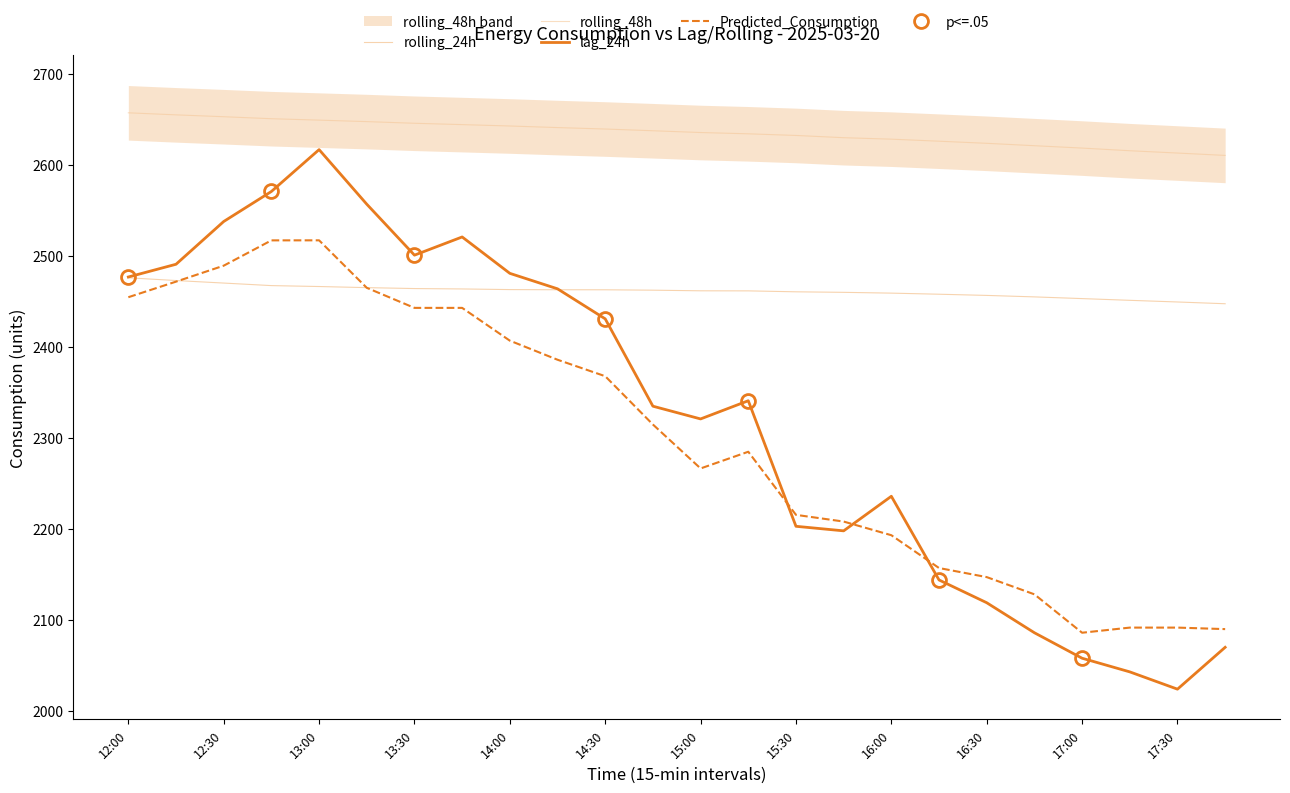

Read the lag_24h value at 12:30.

2538.0